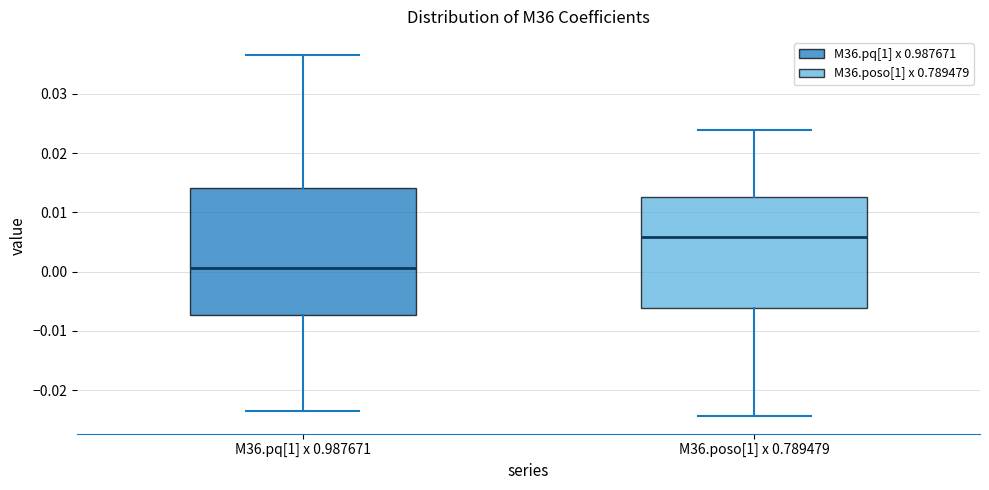

Which box's median line is the lowest?

M36.pq[1] x 0.987671